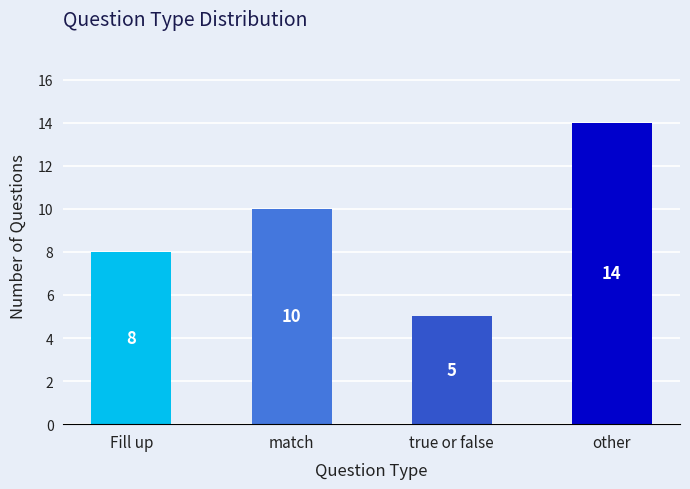

What is the change in value from match to other?

+4